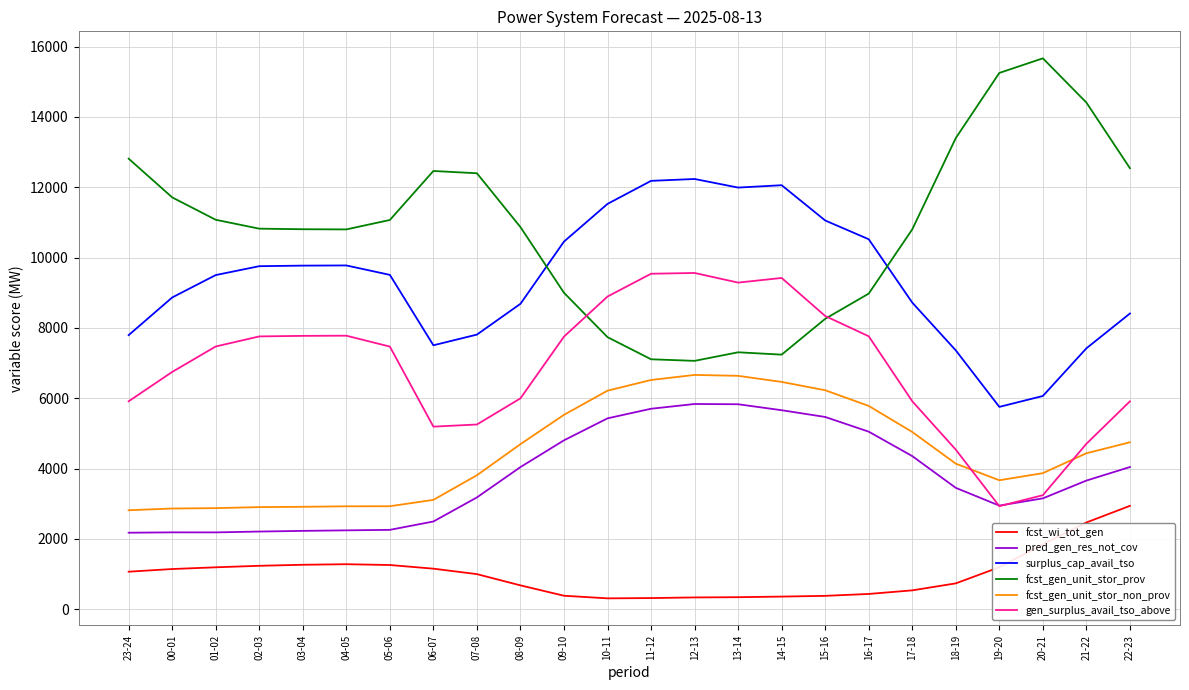

Is this an area chart (filled region under the line)?

No